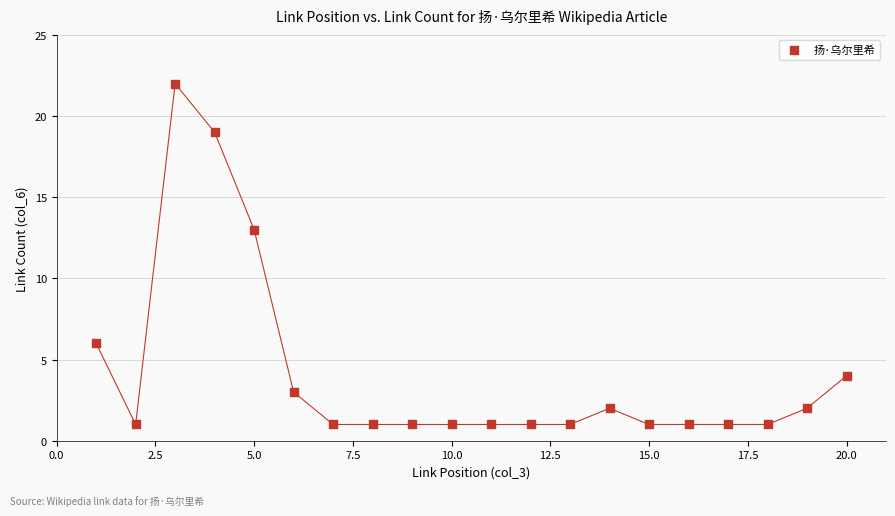

What Y value in the scatter plot is closest to 11?

13